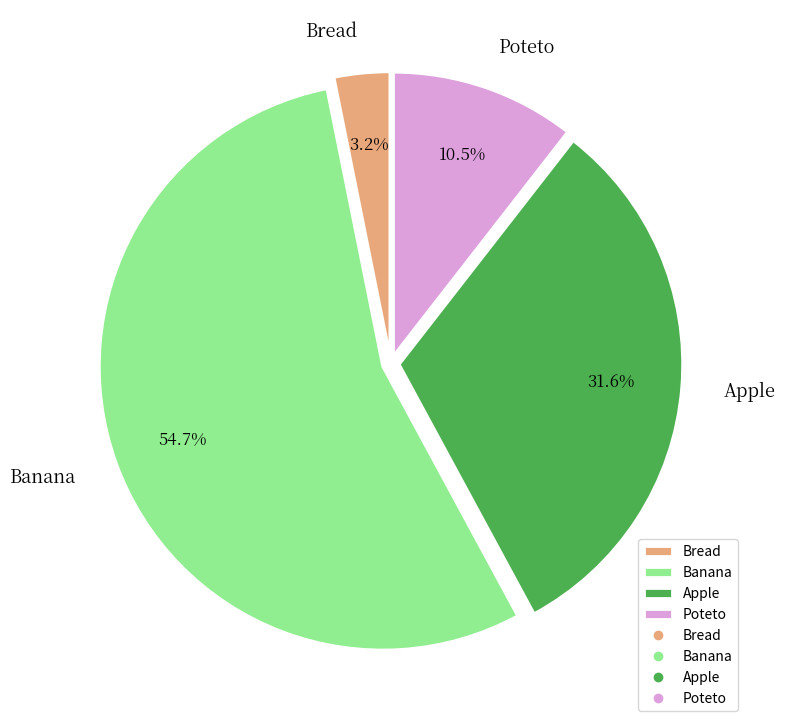

Which slice is the smallest?

Bread